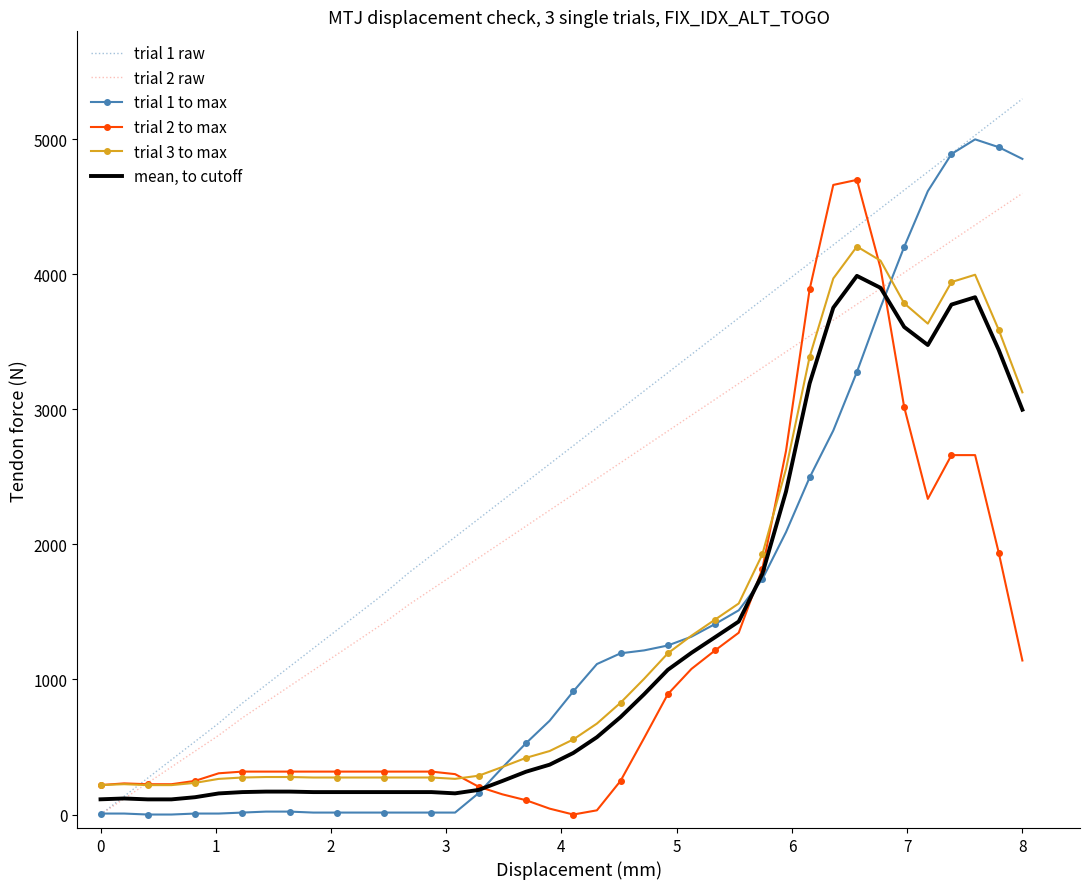

What is the difference between the second highest and second lowest values in the trial 2 to max series?

4631.4